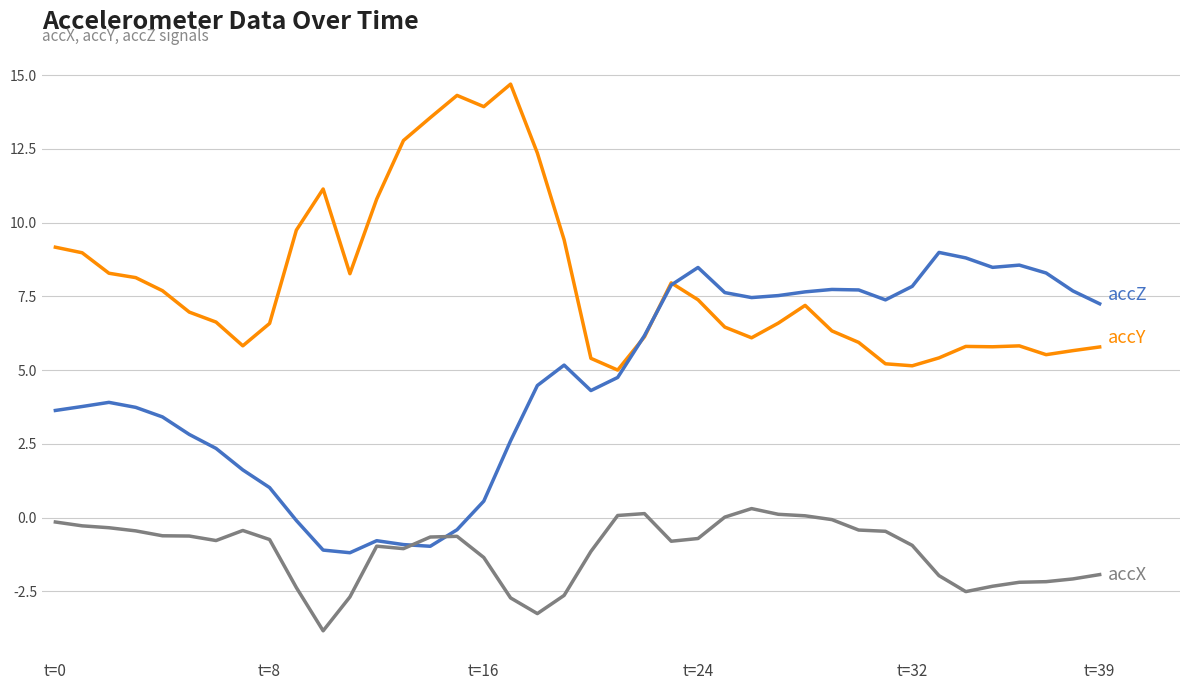

What is the maximum value shown in the chart?

14.7